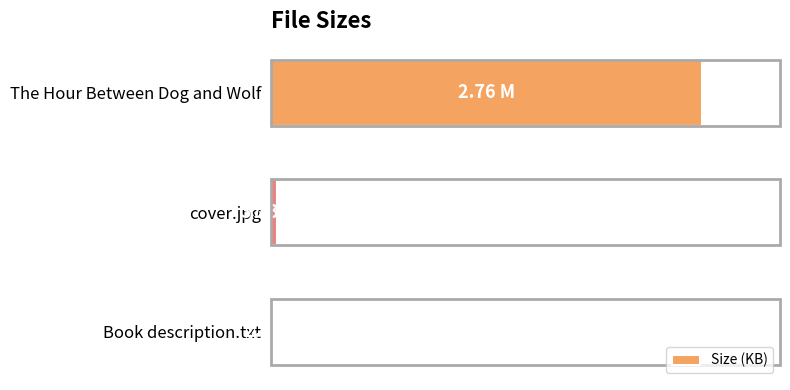

What is the difference between the maximum and minimum values?

2823.8